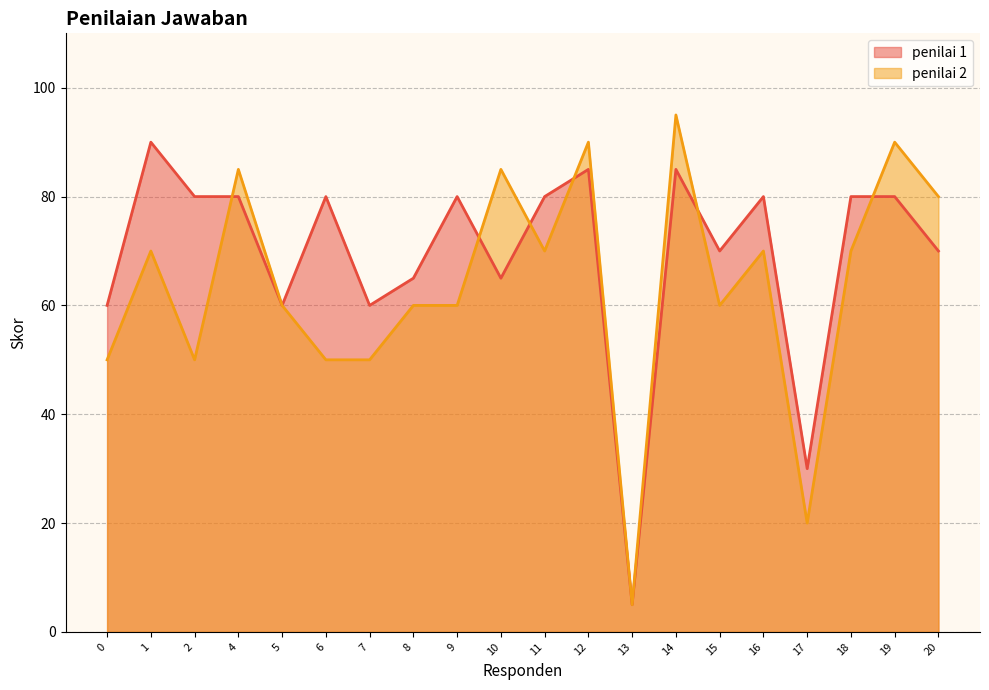

What is the value of the penilai 2 point at the 3rd from the left?

50